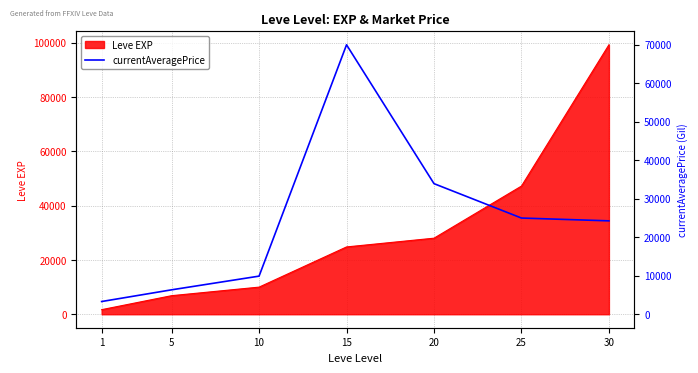

True or false: the data shows 70015 at 15.

True